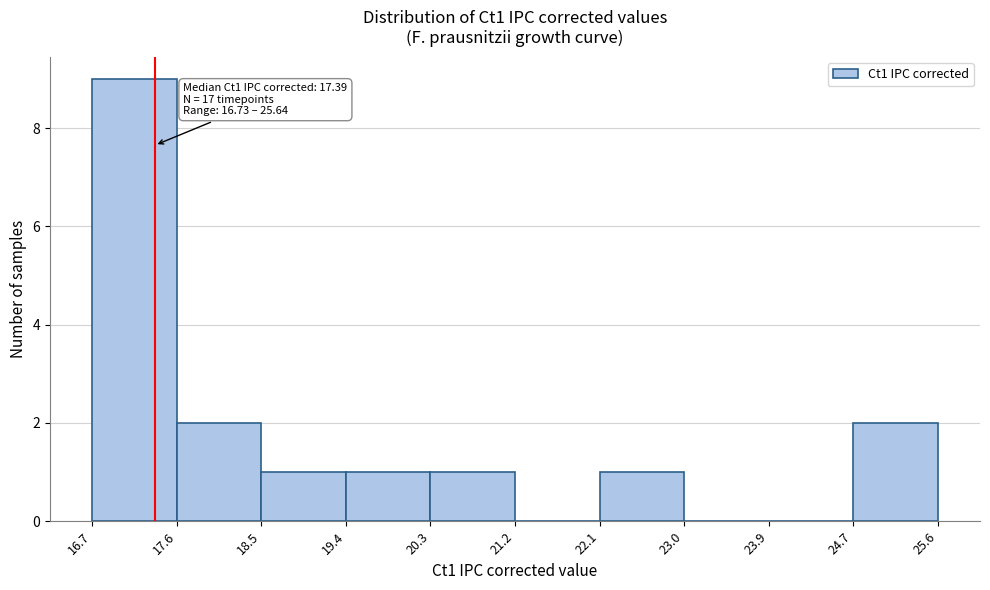

Which range on the x-axis has the tallest bar?

16.7 to 17.6